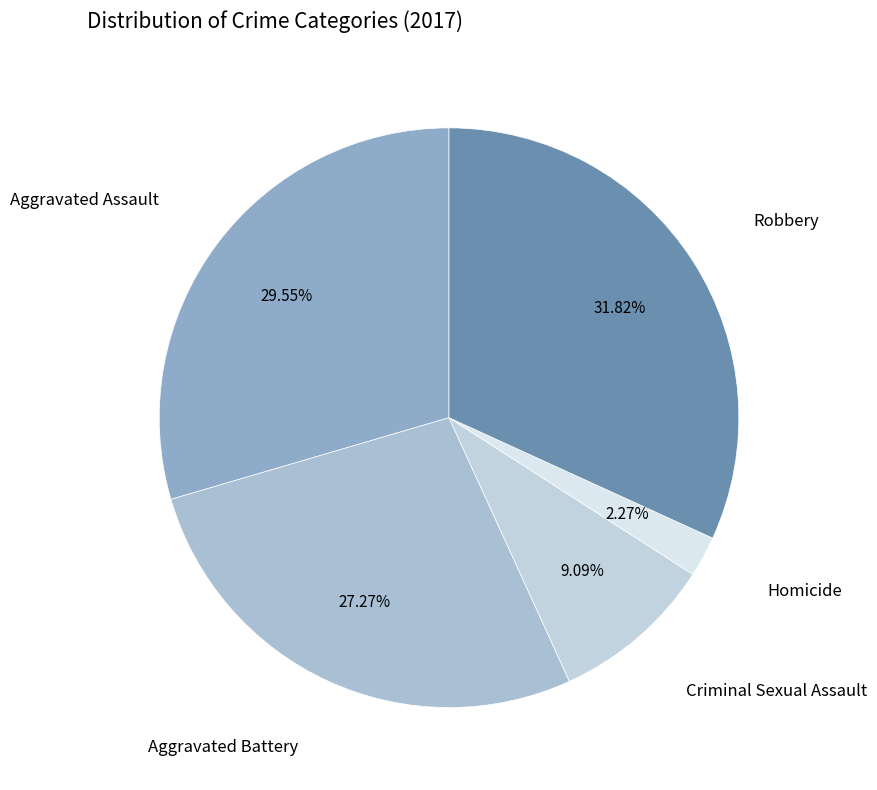

How many segments does this pie chart have?

5